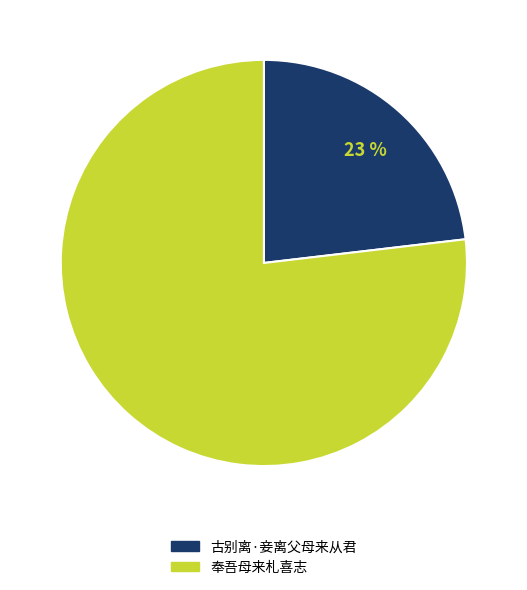

Which slice is the smallest?

古别离·妾离父母来从君